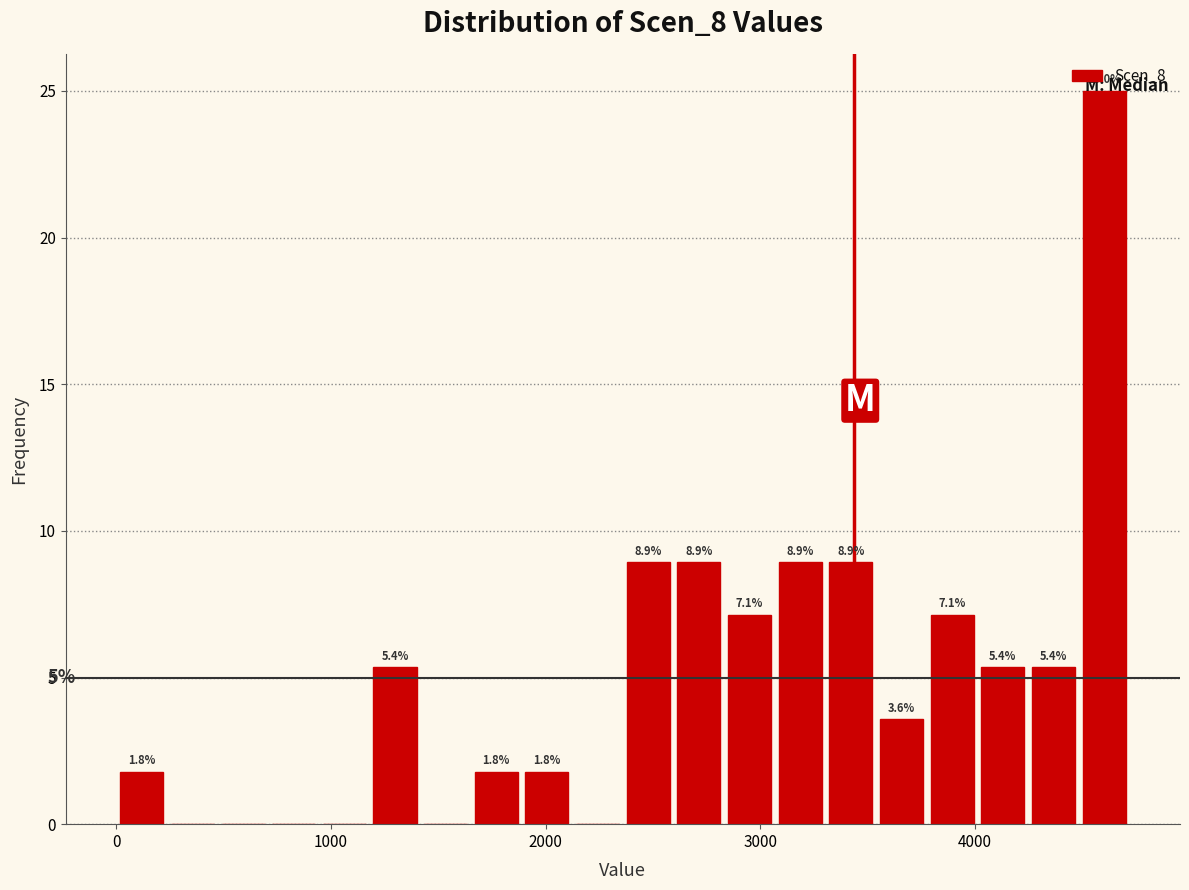

Read against the x-axis, roughly where is the centre of the tallest bar?

4600